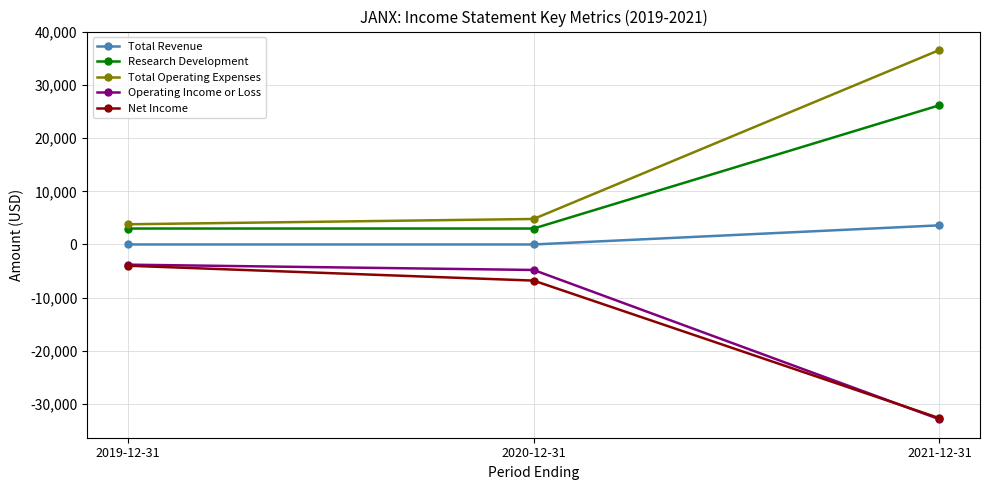

Which label corresponds to the largest value in the chart?

2021-12-31